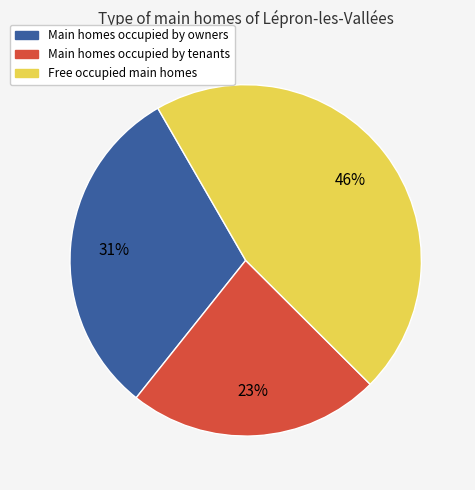

Is there a majority slice in this chart?

No